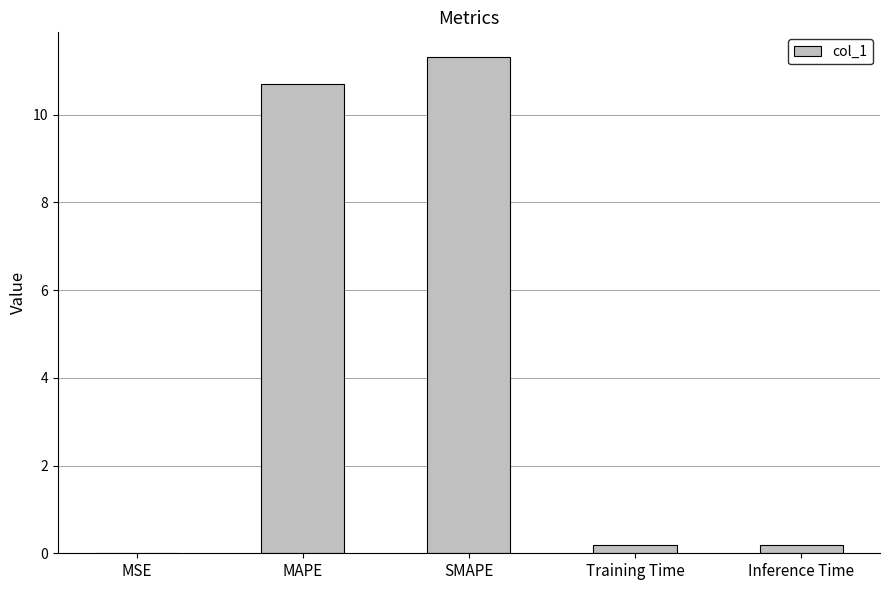

The value at SMAPE is 15.5. True or false?

False